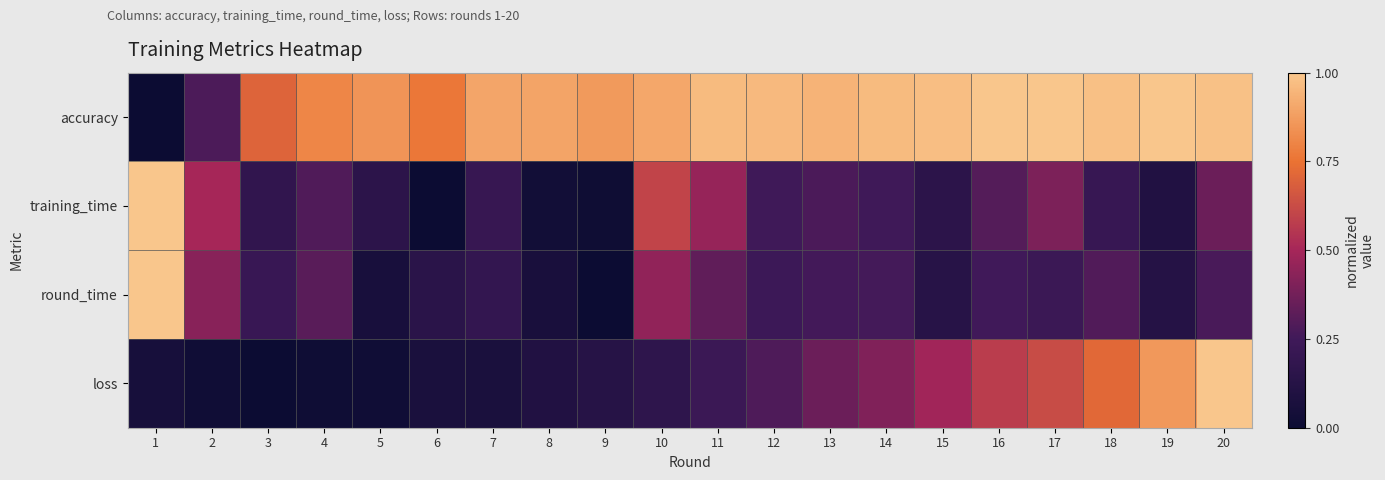

Reading left to right, transcribe all the data shown in this chart.

accuracy: 1=0.0	2=0.3	3=0.7	4=0.8	5=0.9	6=0.8	7=0.9	8=0.9	9=0.9	10=0.9	11=1.0	12=1.0	13=0.9	14=1.0	15=1.0	16=1.0	17=1.0	18=1.0	19=1.0	20=1.0
training_time: 1=1.0	2=0.5	3=0.2	4=0.3	5=0.2	6=0.0	7=0.2	8=0.0	9=0.0	10=0.6	11=0.5	12=0.2	13=0.3	14=0.2	15=0.2	16=0.3	17=0.4	18=0.2	19=0.1	20=0.4
round_time: 1=1.0	2=0.4	3=0.2	4=0.3	5=0.1	6=0.1	7=0.2	8=0.1	9=0.0	10=0.5	11=0.3	12=0.2	13=0.3	14=0.3	15=0.1	16=0.3	17=0.2	18=0.3	19=0.1	20=0.3
loss: 1=0.1	2=0.0	3=0.0	4=0.0	5=0.0	6=0.1	7=0.1	8=0.1	9=0.1	10=0.2	11=0.2	12=0.3	13=0.4	14=0.4	15=0.5	16=0.6	17=0.6	18=0.7	19=0.9	20=1.0